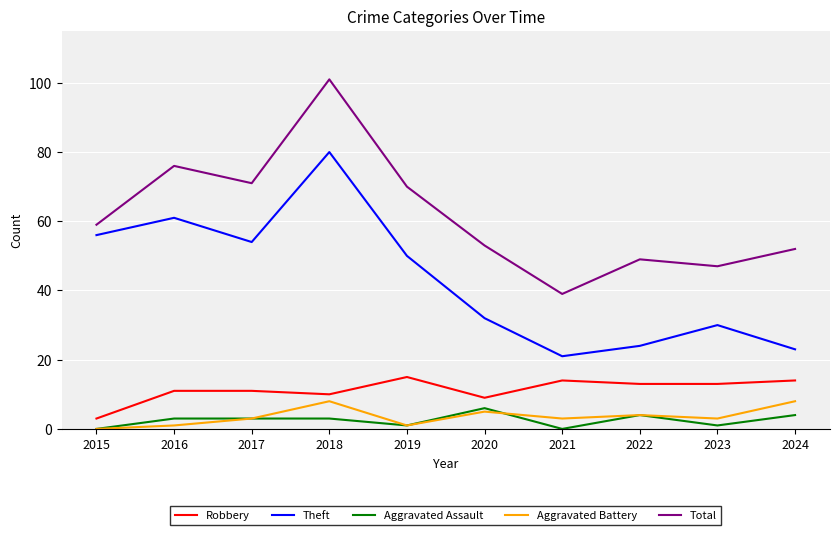

The value of Total at 2017 is 71. True or false?

True